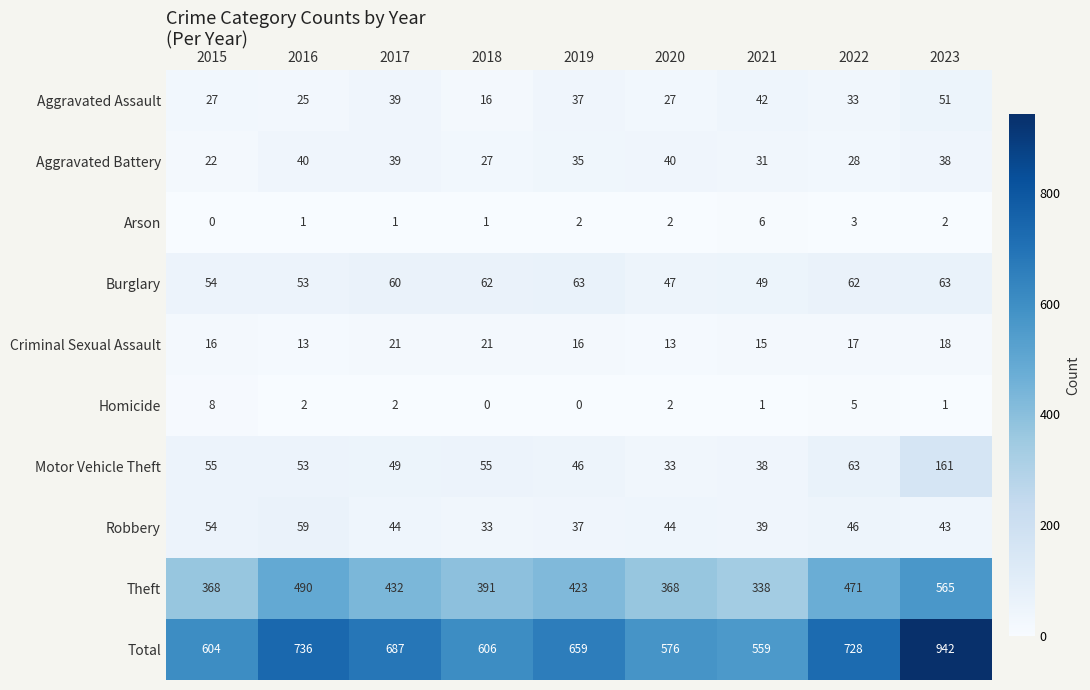

The value of Criminal Sexual Assault at 2023 is 18. True or false?

True